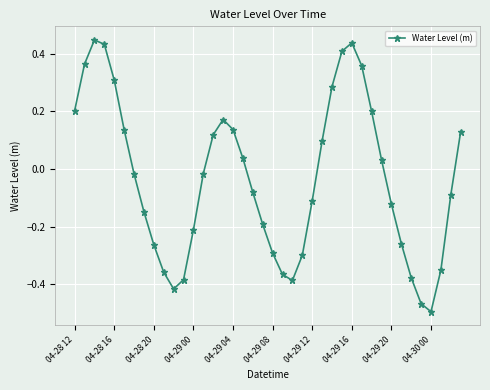

True or false: there are more than 0 points higher than both neighbors.

True